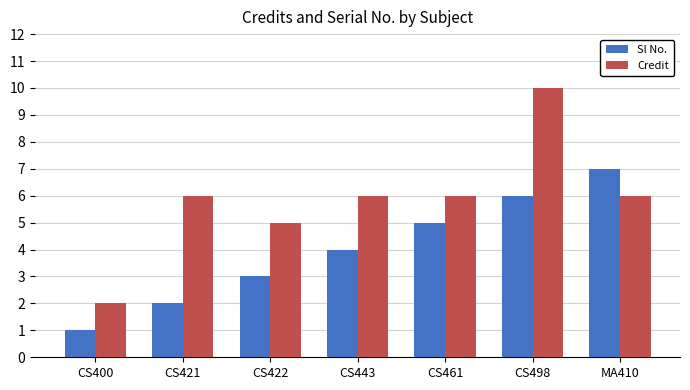

Which series changed the most between CS422 and CS461?

Sl No.